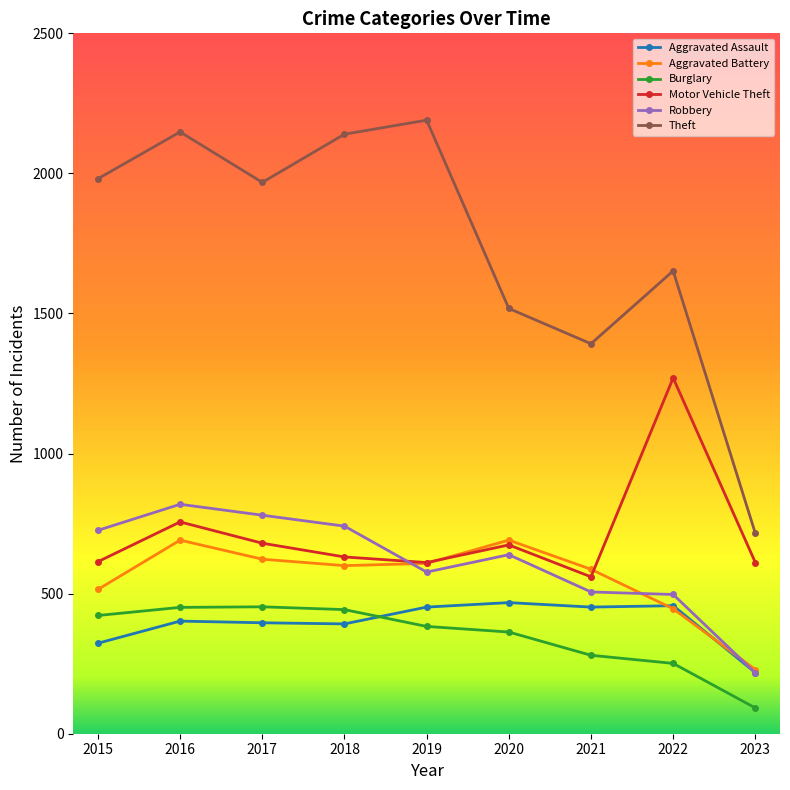

The value of Robbery at 2021 is 688. True or false?

False